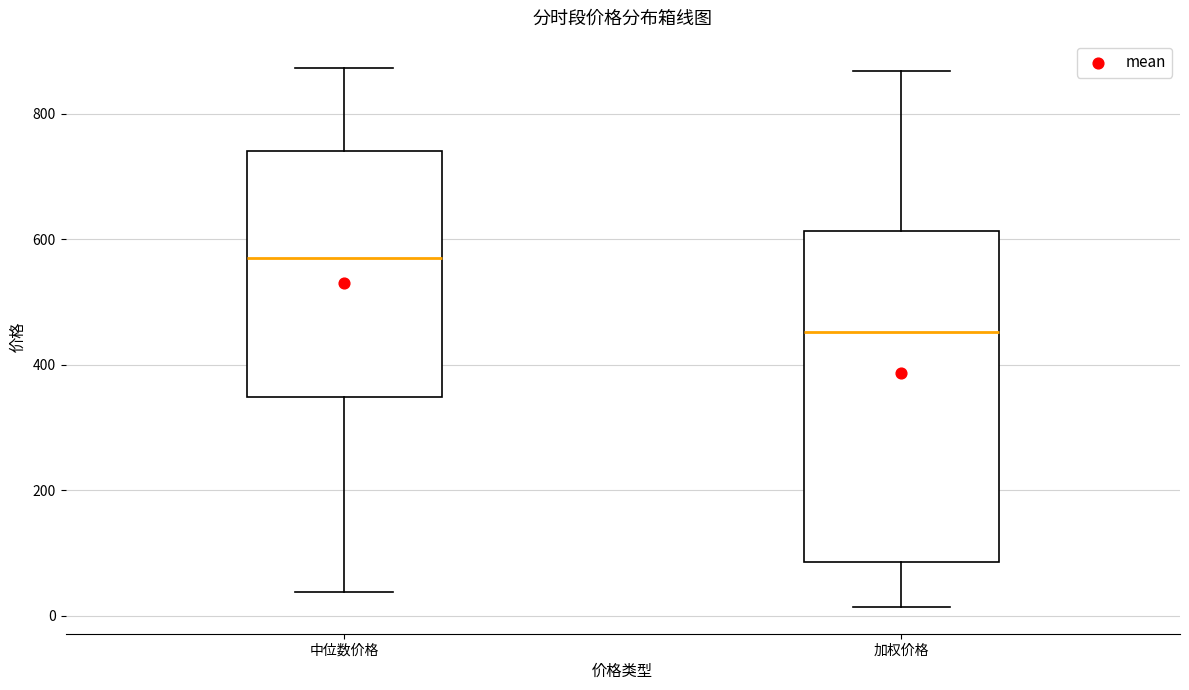

Which box has the highest median line?

中位数价格